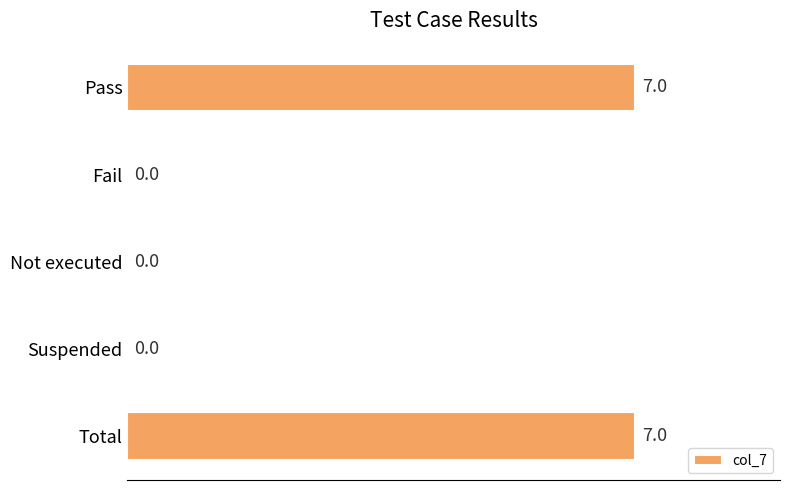

What is the maximum value shown in the chart?

7